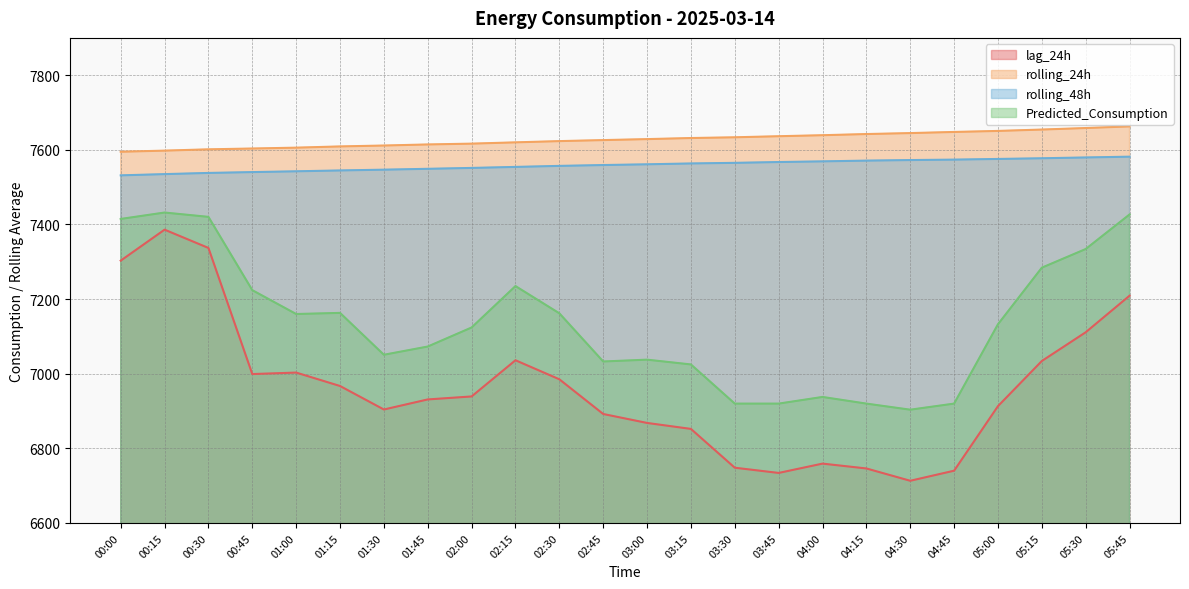

Reading right to left, what are all the values shown in this chart?

lag_24h: 05:45=7209.0	05:30=7111.0	05:15=7034.0	05:00=6913.0	04:45=6740.0	04:30=6713.0	04:15=6746.0	04:00=6759.0	03:45=6734.0	03:30=6748.0	03:15=6852.0	03:00=6868.0	02:45=6892.0	02:30=6985.0	02:15=7036.0	02:00=6939.0	01:45=6931.0	01:30=6904.0	01:15=6967.0	01:00=7003.0	00:45=6999.0	00:30=7337.0	00:15=7386.0	00:00=7303.0
rolling_24h: 05:45=7662.8	05:30=7658.4	05:15=7654.3	05:00=7650.6	04:45=7647.9	04:30=7644.9	04:15=7642.3	04:00=7639.1	03:45=7636.4	03:30=7633.6	03:15=7631.6	03:00=7628.7	02:45=7626.1	02:30=7623.3	02:15=7620.0	02:00=7616.6	01:45=7614.4	01:30=7611.5	01:15=7609.1	01:00=7605.8	00:45=7603.5	00:30=7601.3	00:15=7597.8	00:00=7594.9
rolling_48h: 05:45=7581.6	05:30=7579.5	05:15=7577.4	05:00=7575.5	04:45=7573.7	04:30=7572.6	04:15=7571.1	04:00=7569.1	03:45=7567.3	03:30=7565.1	03:15=7563.5	03:00=7561.2	02:45=7559.2	02:30=7556.9	02:15=7554.2	02:00=7551.5	01:45=7549.1	01:30=7546.8	01:15=7544.7	01:00=7542.4	00:45=7540.3	00:30=7538.0	00:15=7534.9	00:00=7531.6
Predicted_Consumption: 05:45=7426.7	05:30=7334.1	05:15=7284.1	05:00=7132.5	04:45=6919.8	04:30=6903.5	04:15=6919.8	04:00=6937.7	03:45=6919.8	03:30=6919.8	03:15=7024.8	03:00=7037.6	02:45=7032.7	02:30=7161.9	02:15=7234.8	02:00=7123.8	01:45=7072.8	01:30=7050.7	01:15=7162.9	01:00=7159.9	00:45=7223.9	00:30=7420.3	00:15=7431.9	00:00=7414.7